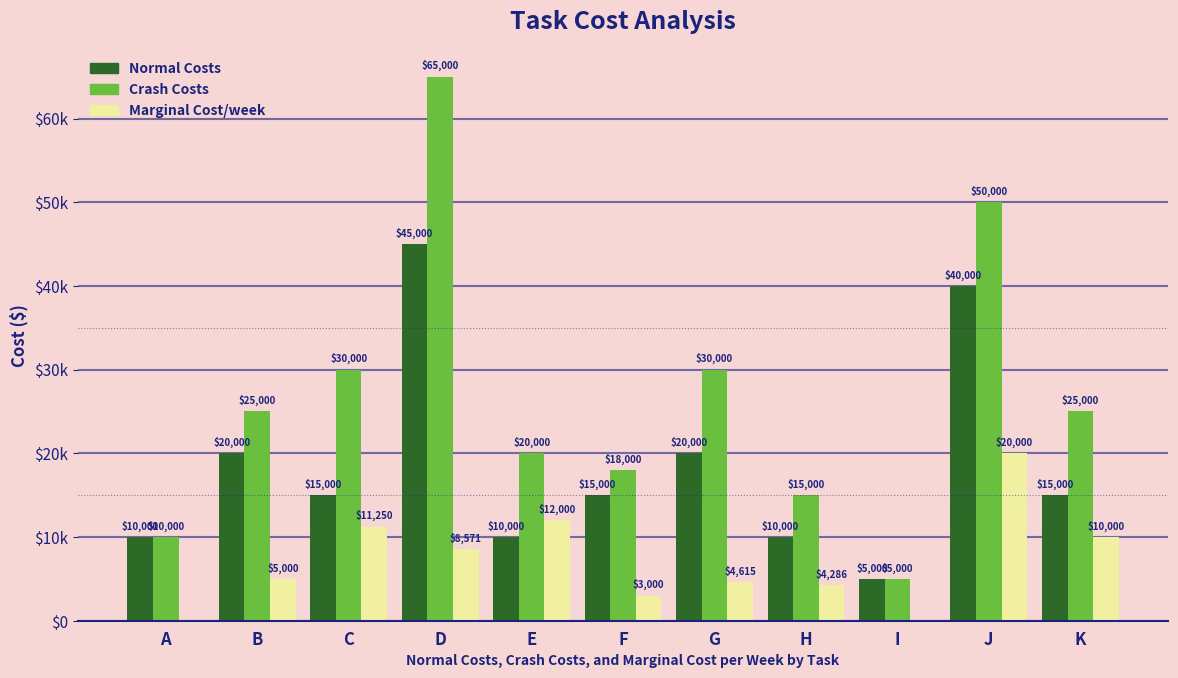

What is the total value across all series at F?

36000.0